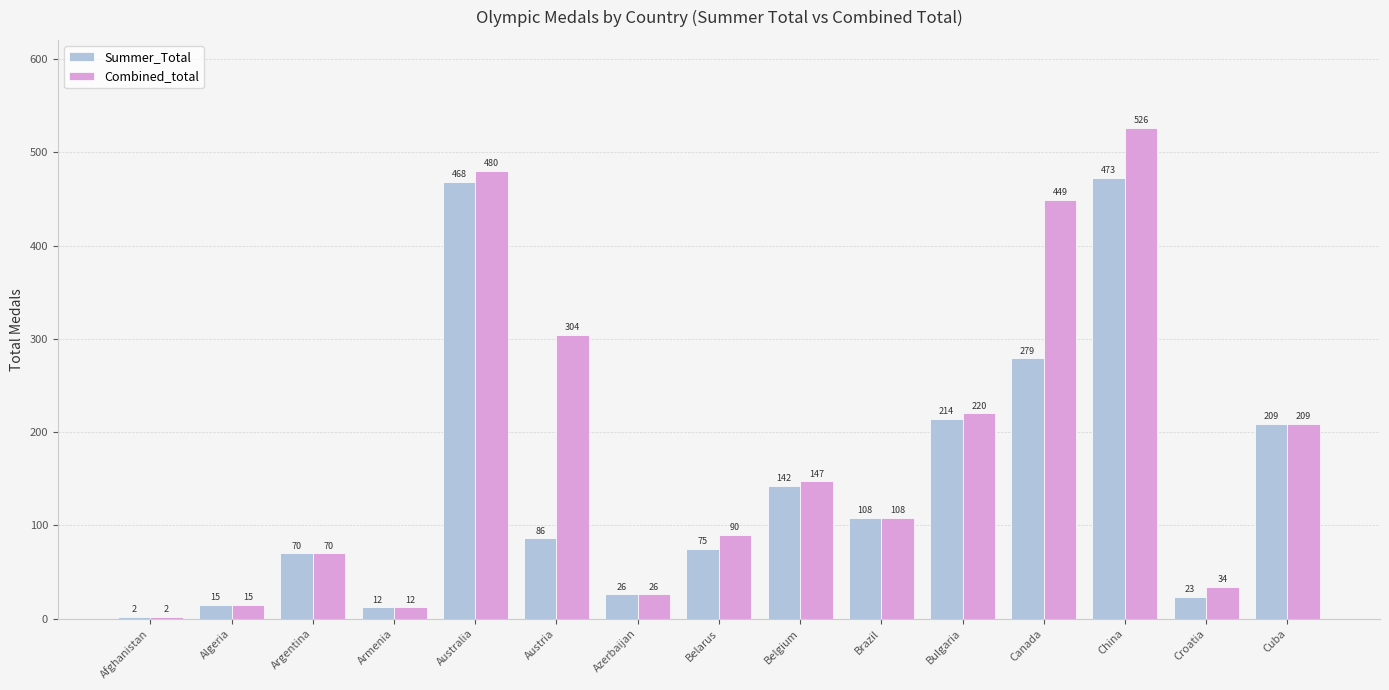

How many data points does each series have?

15